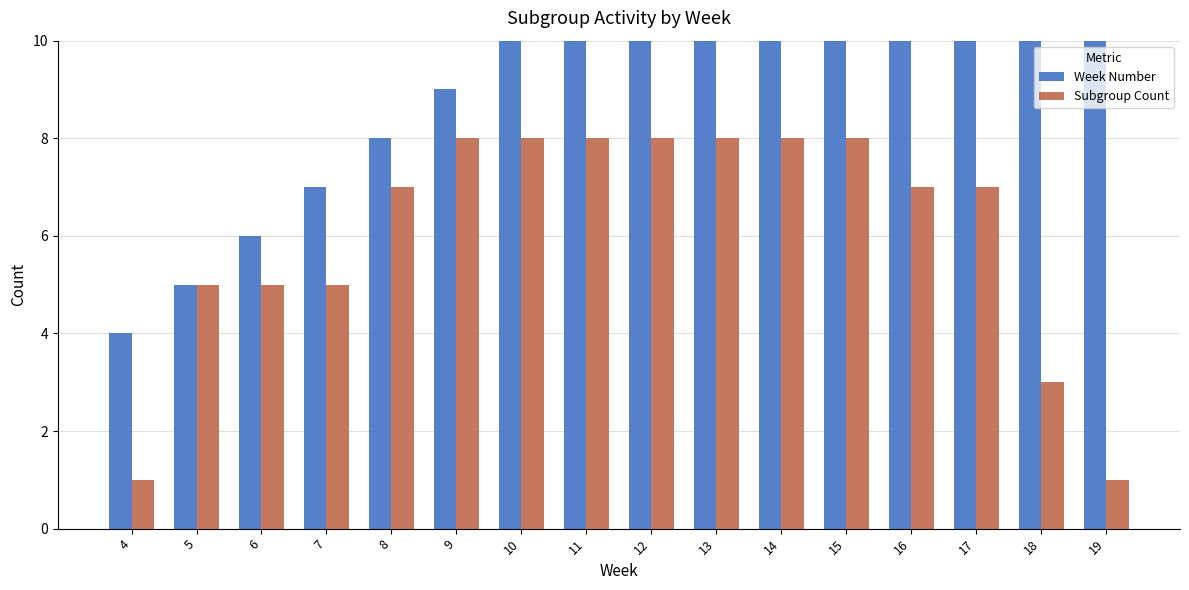

What value does the Subgroup Count series have at 11?

8